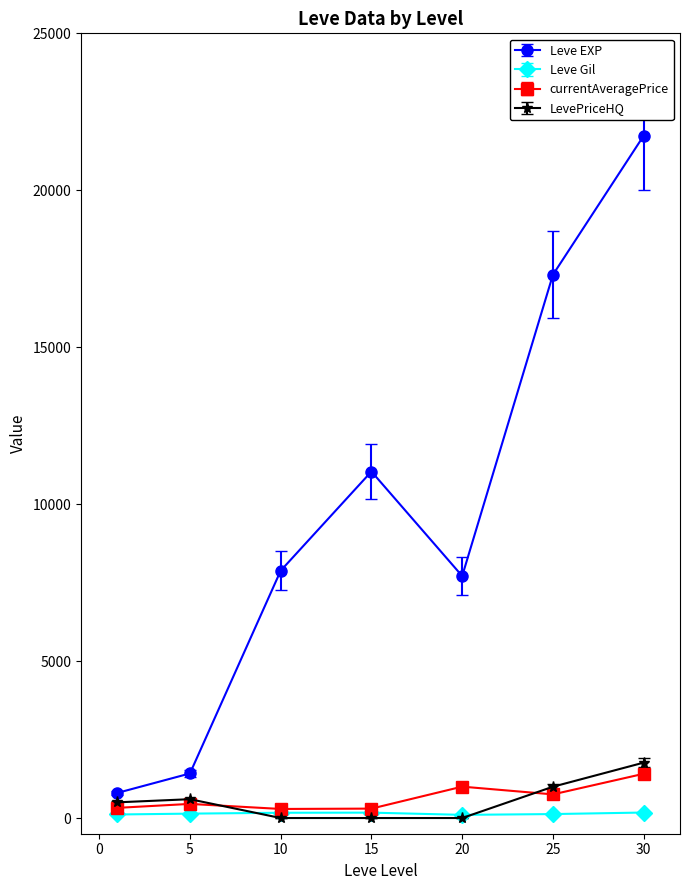

What is the highest value of the LevePriceHQ series?

1765.0